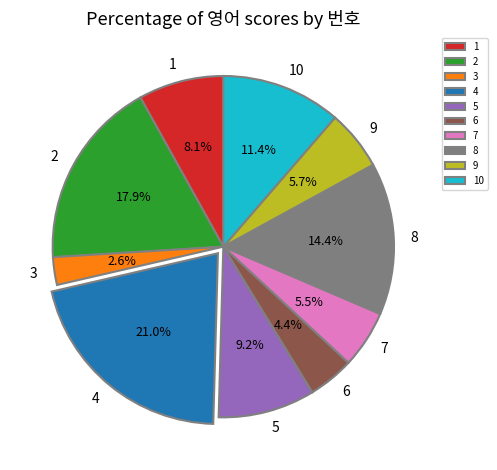

Approximately how many times larger is the value at 8 compared to 6?

3.3